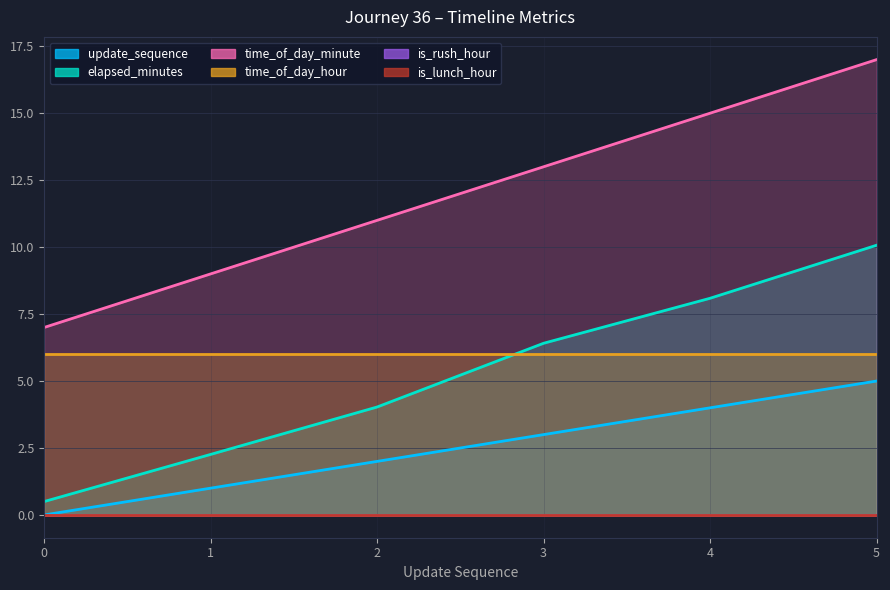

Which series has the widest spread of values?

time_of_day_minute